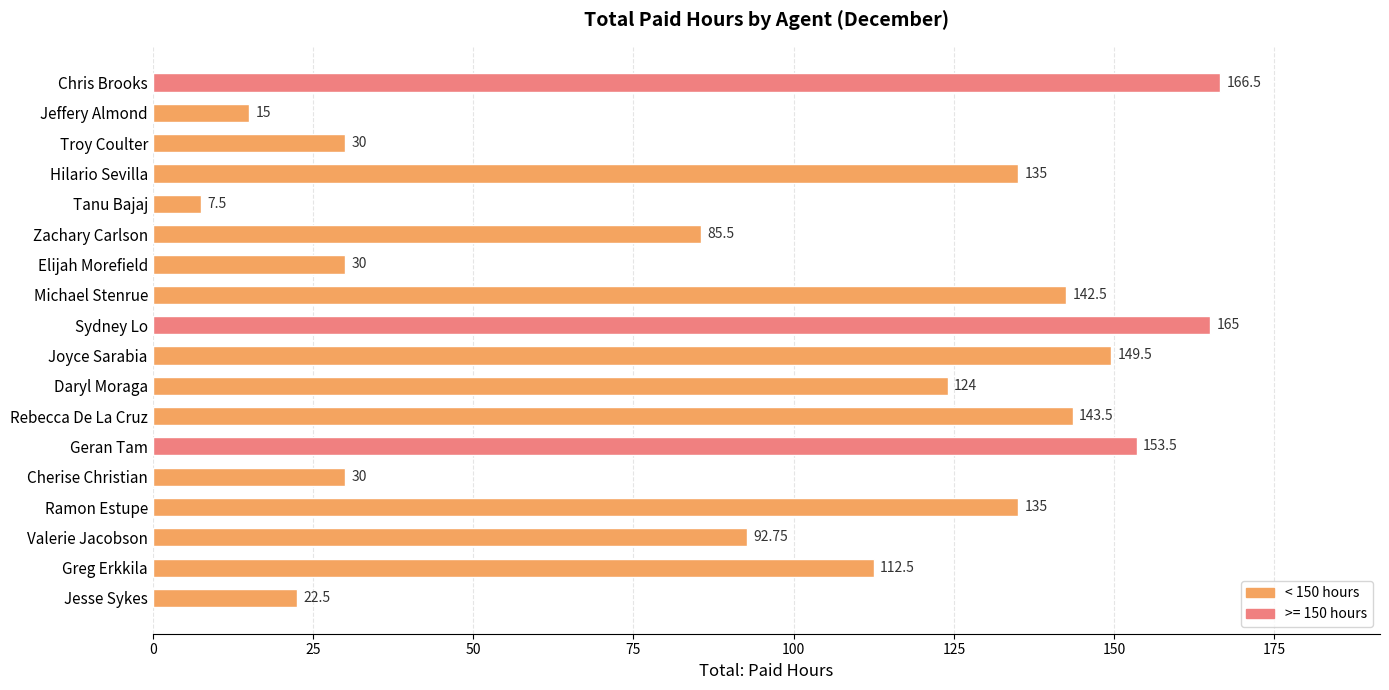

What is the change in value from Ramon Estupe to Sydney Lo?

+30.0